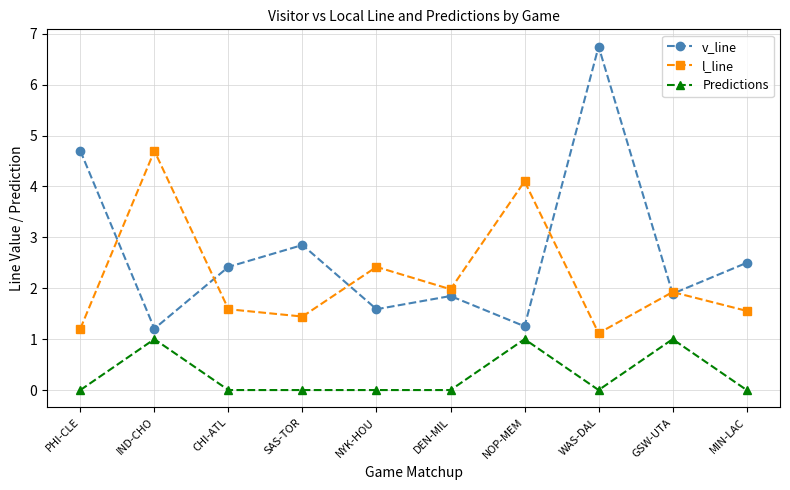

Is it true that Predictions equals 0.5 at MIN-LAC?

False